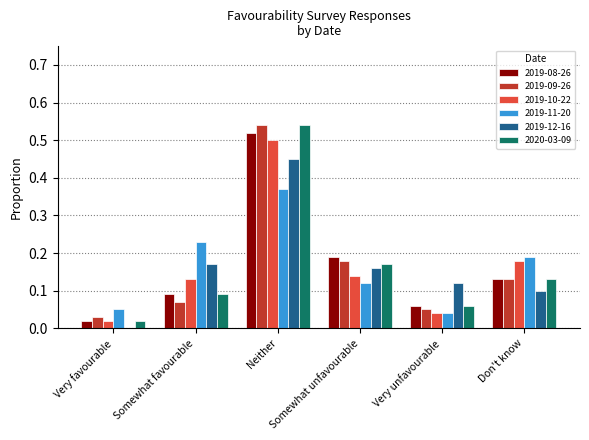

What is the sum of all 2019-11-20 values?

1.0